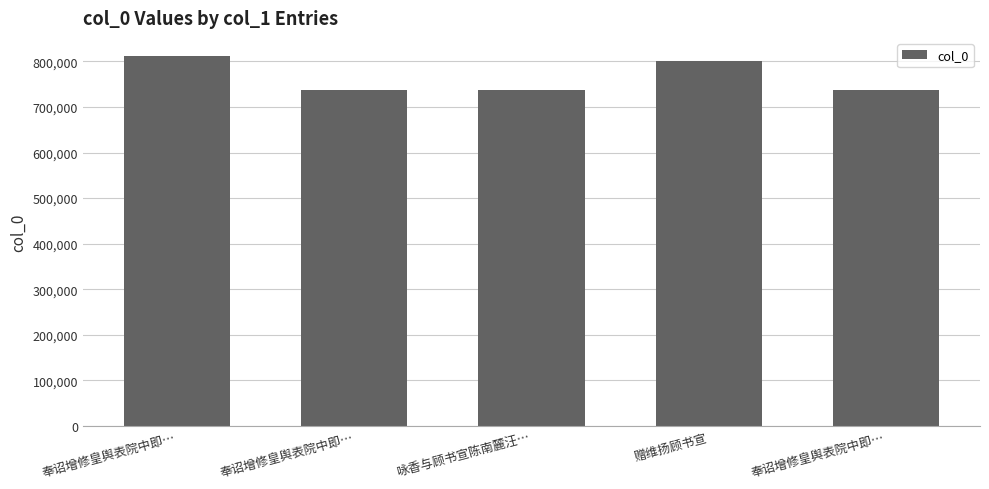

How many bars are there in total?

5